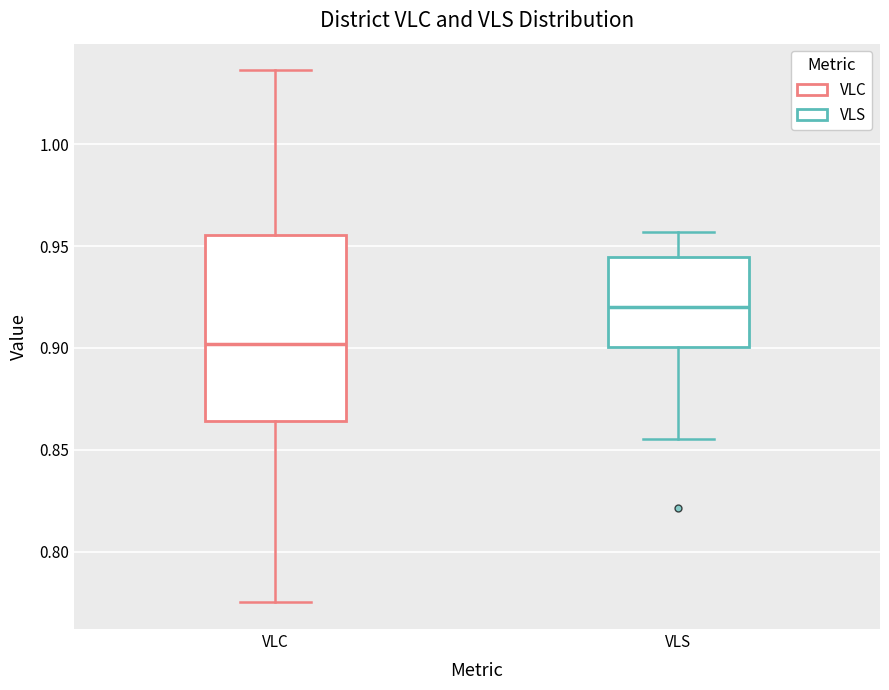

Where is the lower edge of the box for VLS on the y-axis? The values are not printed on the chart, so give them approximately, as read against the axis.

0.900